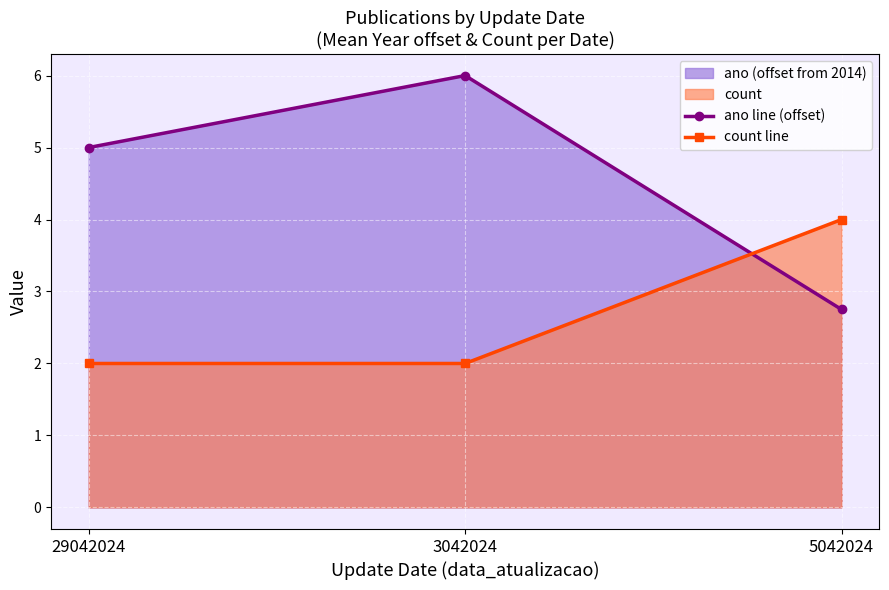

Rank the series by their maximum value, from lowest to highest.

count line, ano line (offset)